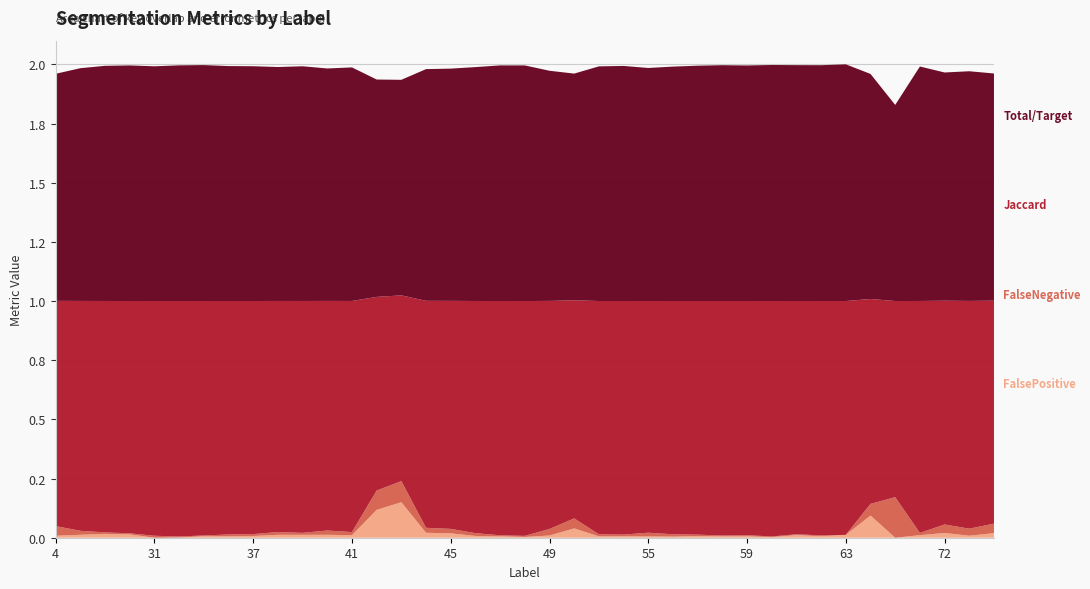

Reading right to left, transcribe all the data shown in this chart.

FalsePositive: 75=0.0	73=0.0	72=0.0	71=0.0	69=0.0	64=0.1	63=0.0	62=0.0	61=0.0	60=0.0	59=0.0	58=0.0	57=0.0	56=0.0	55=0.0	52=0.0	51=0.0	50=0.0	49=0.0	48=0.0	47=0.0	46=0.0	45=0.0	44=0.0	43=0.1	42=0.1	41=0.0	40=0.0	39=0.0	38=0.0	37=0.0	36=0.0	35=0.0	32=0.0	31=0.0	30=0.0	23=0.0	11=0.0	4=0.0
FalseNegative: 75=0.0	73=0.0	72=0.0	71=0.0	69=0.2	64=0.0	63=0.0	62=0.0	61=0.0	60=0.0	59=0.0	58=0.0	57=0.0	56=0.0	55=0.0	52=0.0	51=0.0	50=0.0	49=0.0	48=0.0	47=0.0	46=0.0	45=0.0	44=0.0	43=0.1	42=0.1	41=0.0	40=0.0	39=0.0	38=0.0	37=0.0	36=0.0	35=0.0	32=0.0	31=0.0	30=0.0	23=0.0	11=0.0	4=0.0
Jaccard: 75=0.9	73=1.0	72=0.9	71=1.0	69=0.8	64=0.9	63=1.0	62=1.0	61=1.0	60=1.0	59=1.0	58=1.0	57=1.0	56=1.0	55=1.0	52=1.0	51=1.0	50=0.9	49=1.0	48=1.0	47=1.0	46=1.0	45=1.0	44=1.0	43=0.8	42=0.8	41=1.0	40=1.0	39=1.0	38=1.0	37=1.0	36=1.0	35=1.0	32=1.0	31=1.0	30=1.0	23=1.0	11=1.0	4=1.0
Total/Target: 75=1.0	73=1.0	72=1.0	71=1.0	69=0.8	64=1.0	63=1.0	62=1.0	61=1.0	60=1.0	59=1.0	58=1.0	57=1.0	56=1.0	55=1.0	52=1.0	51=1.0	50=1.0	49=1.0	48=1.0	47=1.0	46=1.0	45=1.0	44=1.0	43=0.9	42=0.9	41=1.0	40=1.0	39=1.0	38=1.0	37=1.0	36=1.0	35=1.0	32=1.0	31=1.0	30=1.0	23=1.0	11=1.0	4=1.0